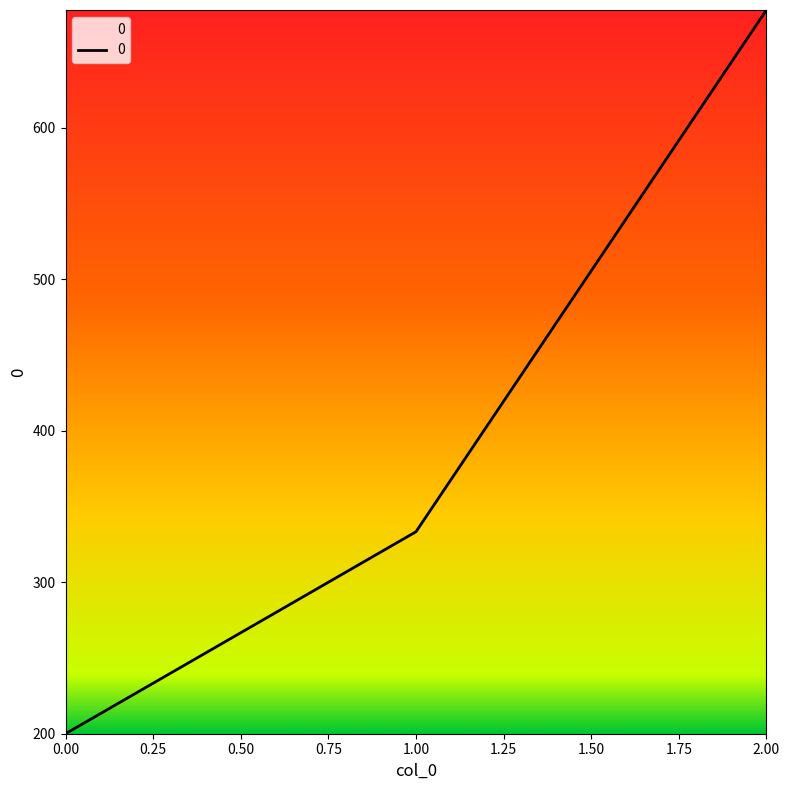

What is the change in value from 0.00 to 1.00?

+133.3